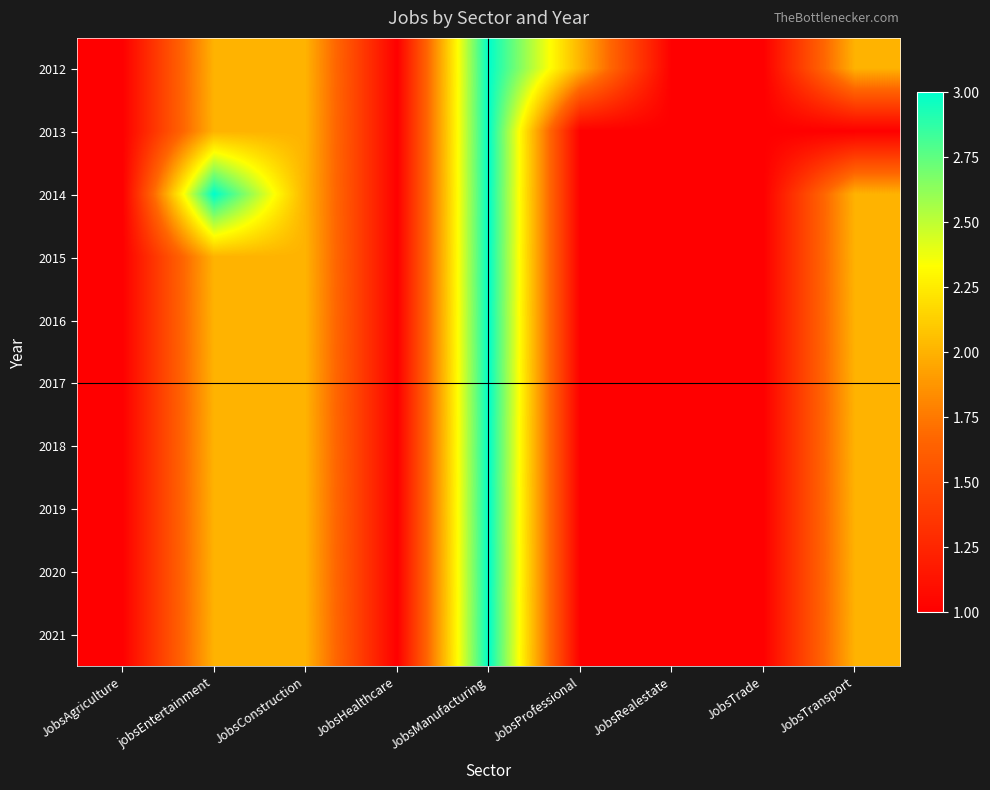

How many series are shown in this chart?

10